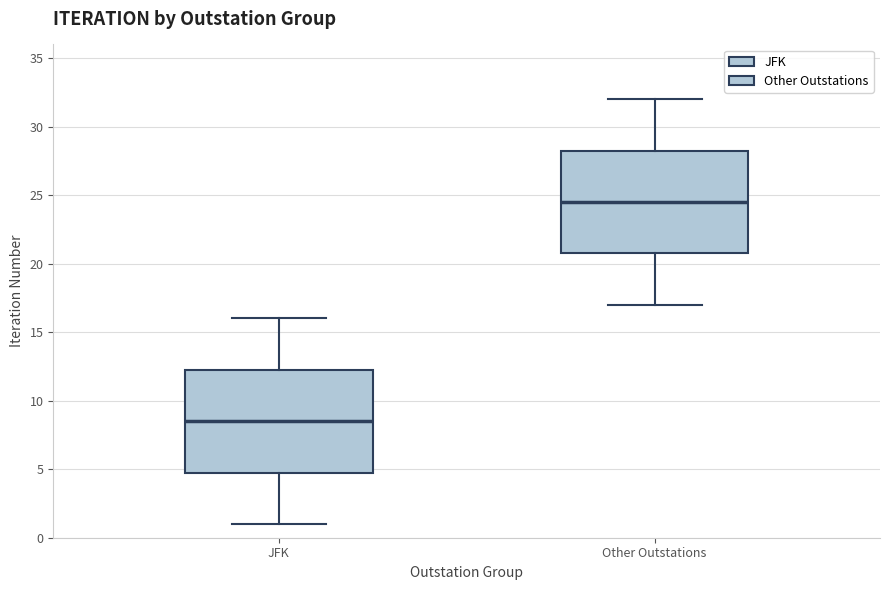

Reading left to right, transcribe this box plot: for each box, give where its median line is, the range the box spans, and where its two whiskers end, as read against the y-axis. The values are not printed on the chart, so give them approximately, as read against the axis.

JFK: median 8.5, box 5.0 to 12.5, whiskers 1.0 to 16.0
Other Outstations: median 24.5, box 21.0 to 28.5, whiskers 17.0 to 32.0